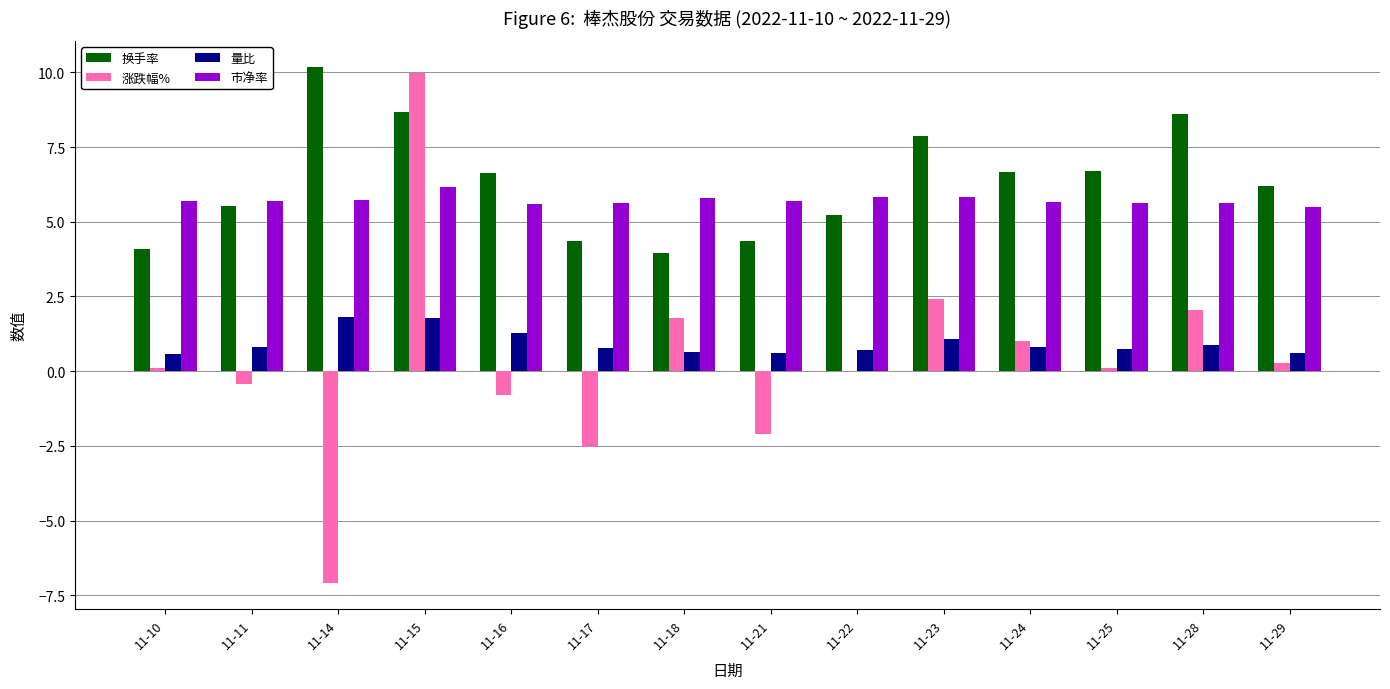

What is the spread (max minus min) of values at 11-14?

17.3